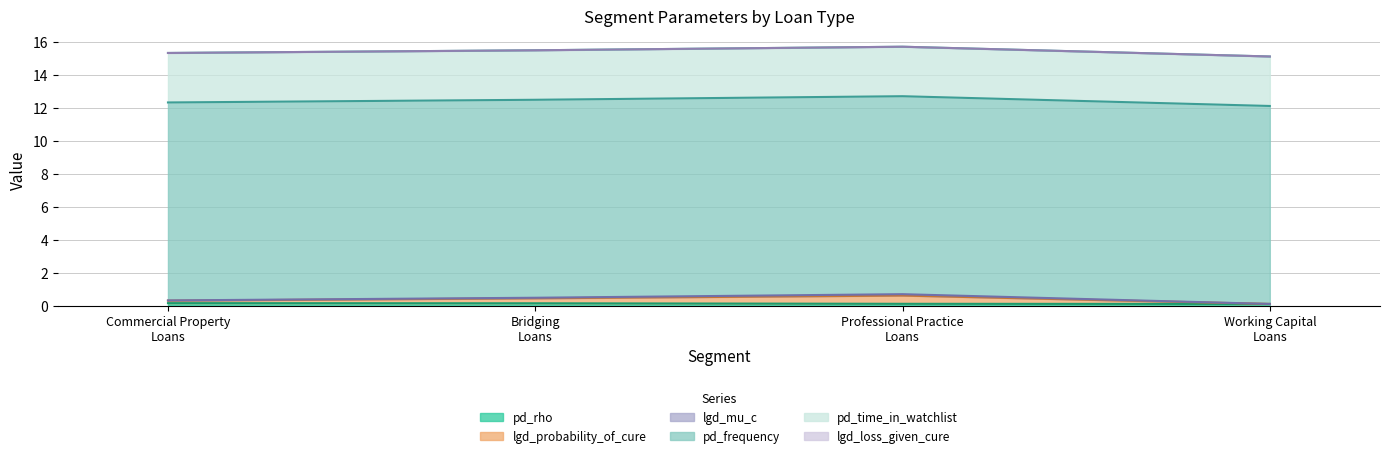

Rank the series by their maximum value, from lowest to highest.

lgd_loss_given_cure, lgd_mu_c, pd_rho, lgd_probability_of_cure, pd_time_in_watchlist, pd_frequency